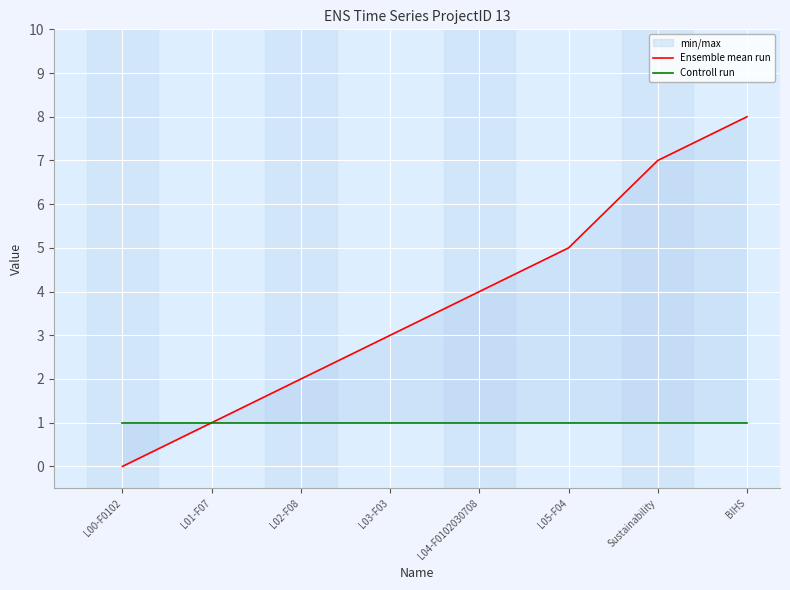

What is the maximum value shown in the chart?

8